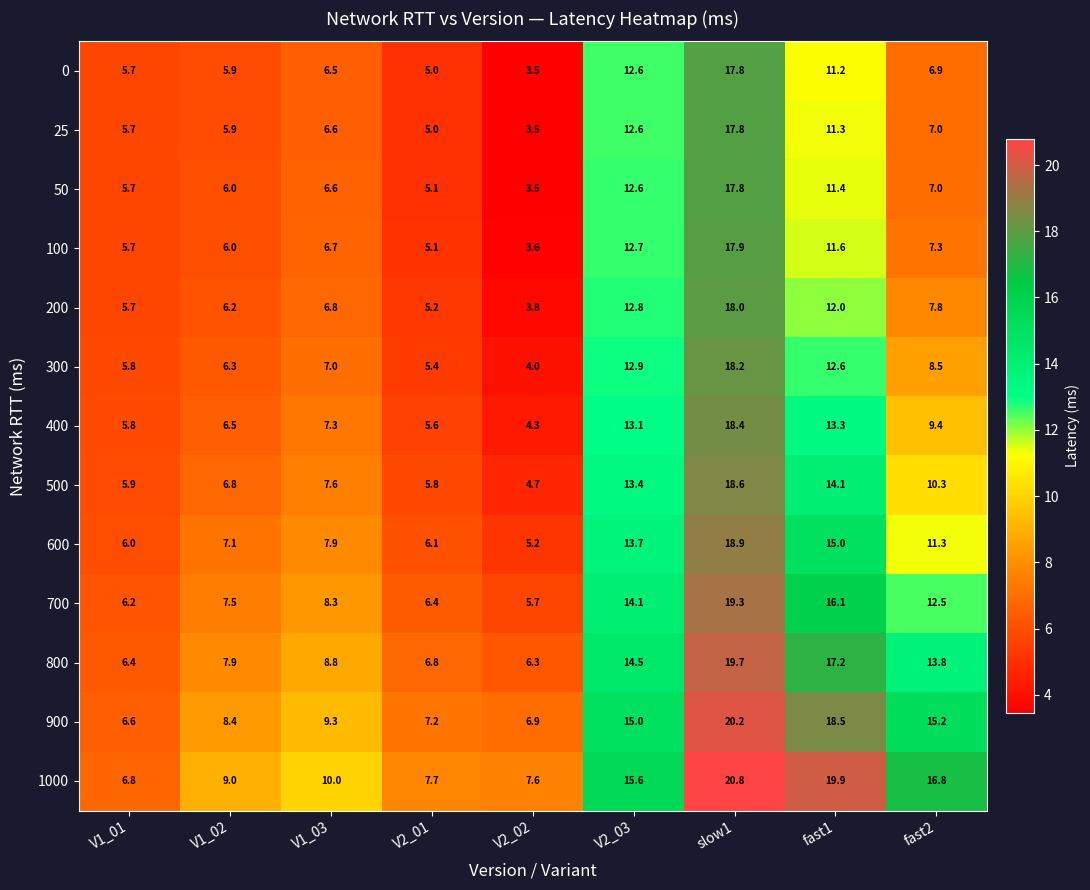

What is the difference between the highest and lowest values at V1_03?

3.5